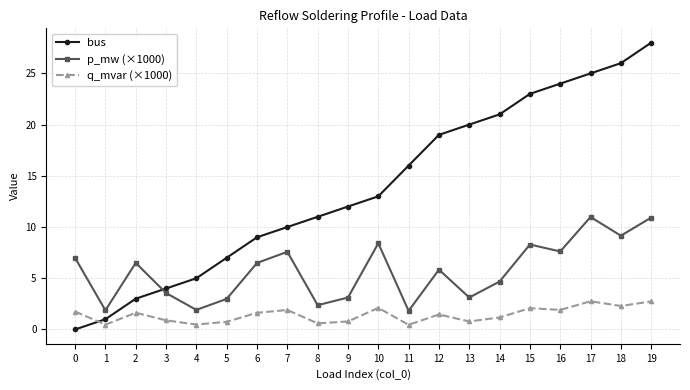

Rank the series at 9 from highest to lowest value.

bus, p_mw (×1000), q_mvar (×1000)